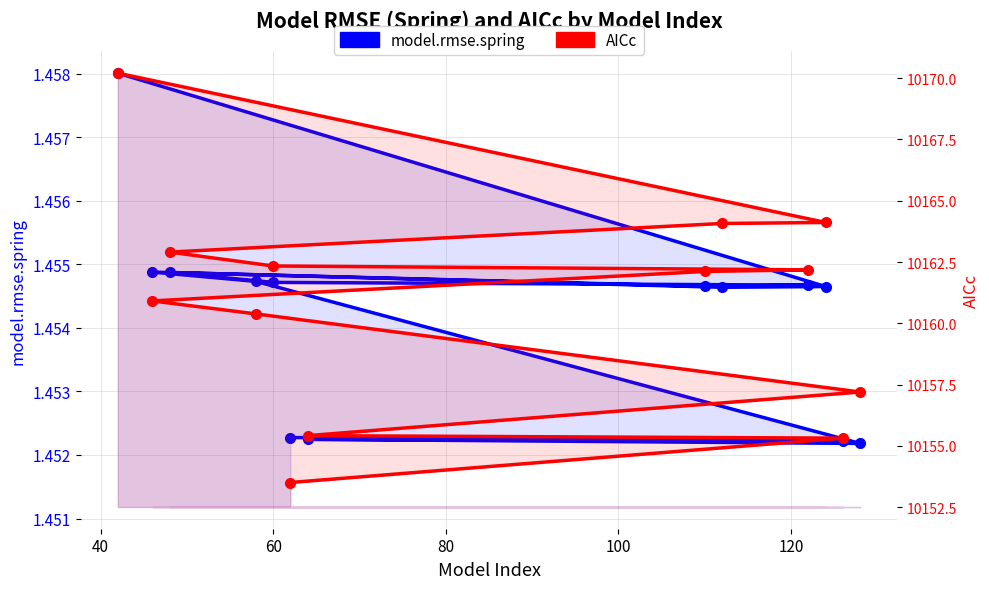

True or false: model.rmse.spring and AICc cross at least once.

False